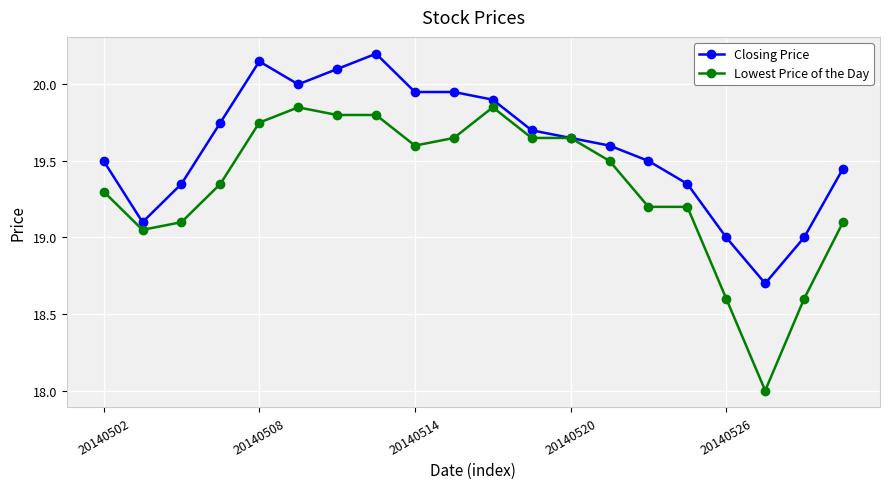

What is the maximum value shown in the chart?

20.2